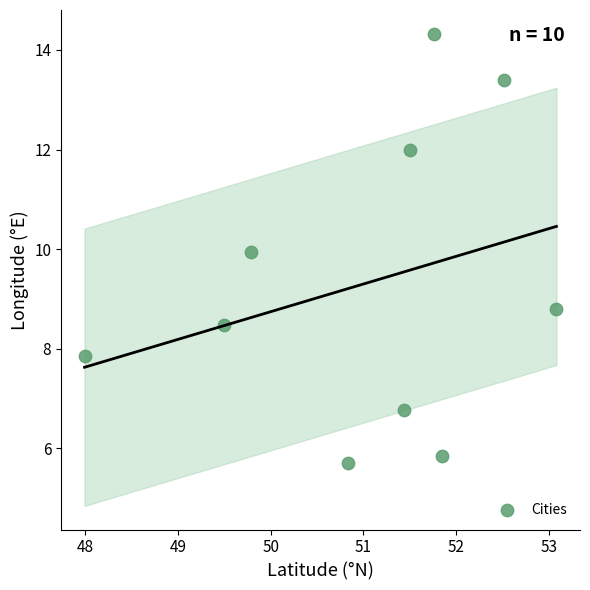

What is the range of Y values (max minus min)?

8.6